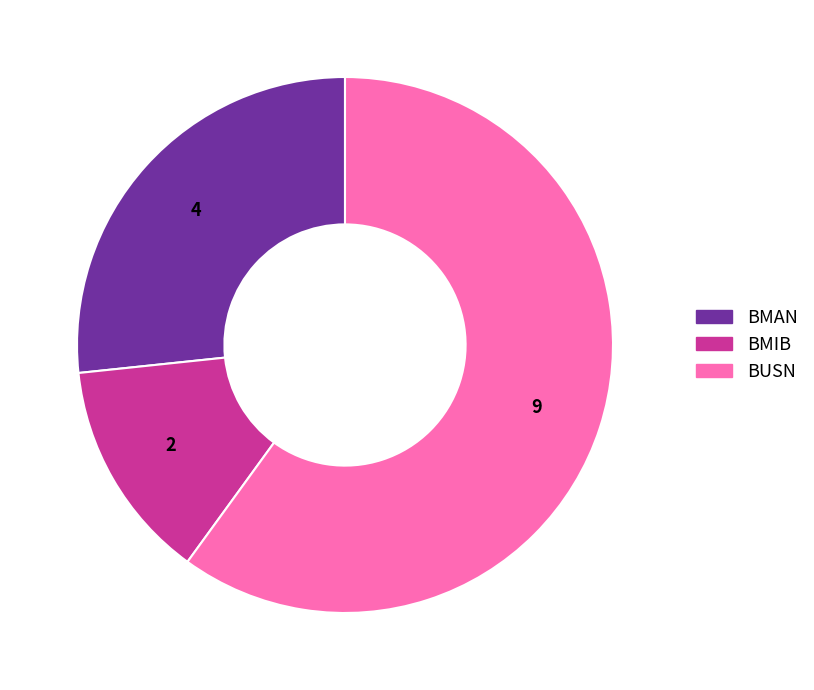

Combined, do BMAN and BMIB account for over 50%?

No